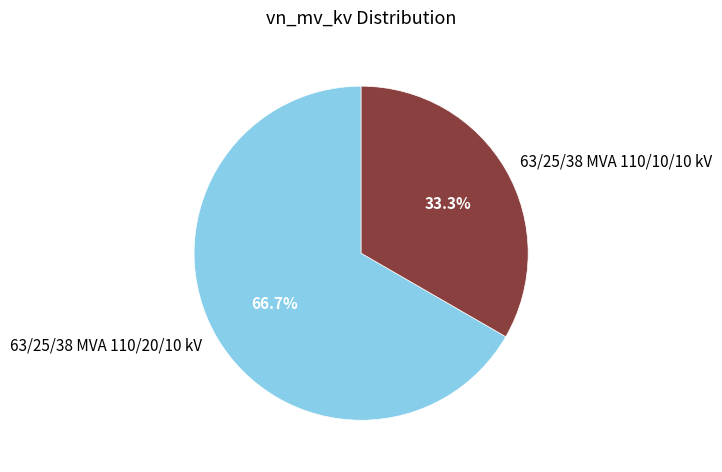

How many segments does this pie chart have?

2